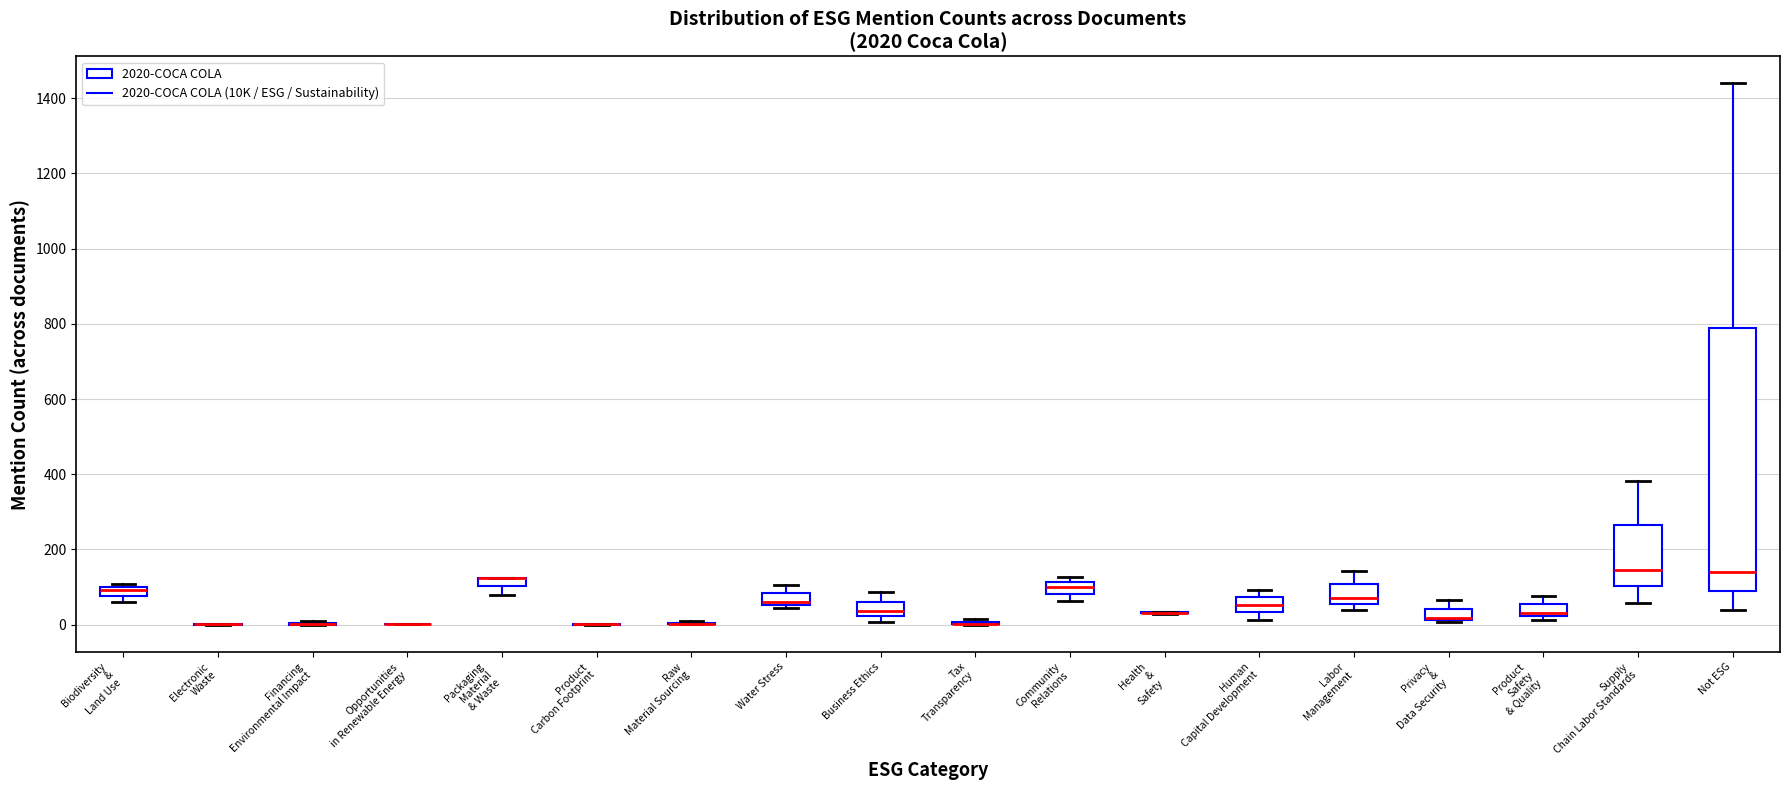

Comparing the boxes themselves (not the whiskers), which one is the tallest?

Not ESG